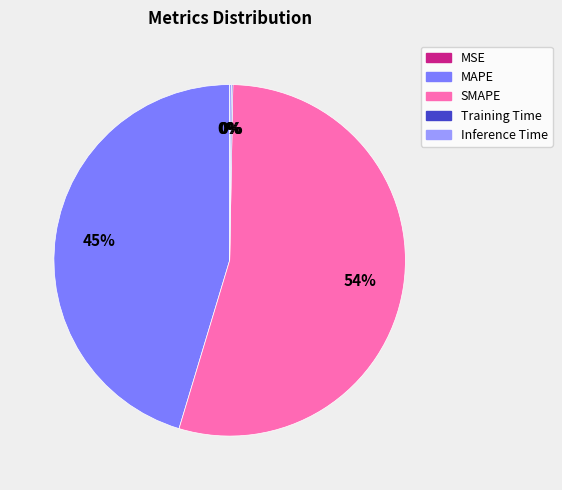

To the nearest percent, what is the average slice percentage?

20%